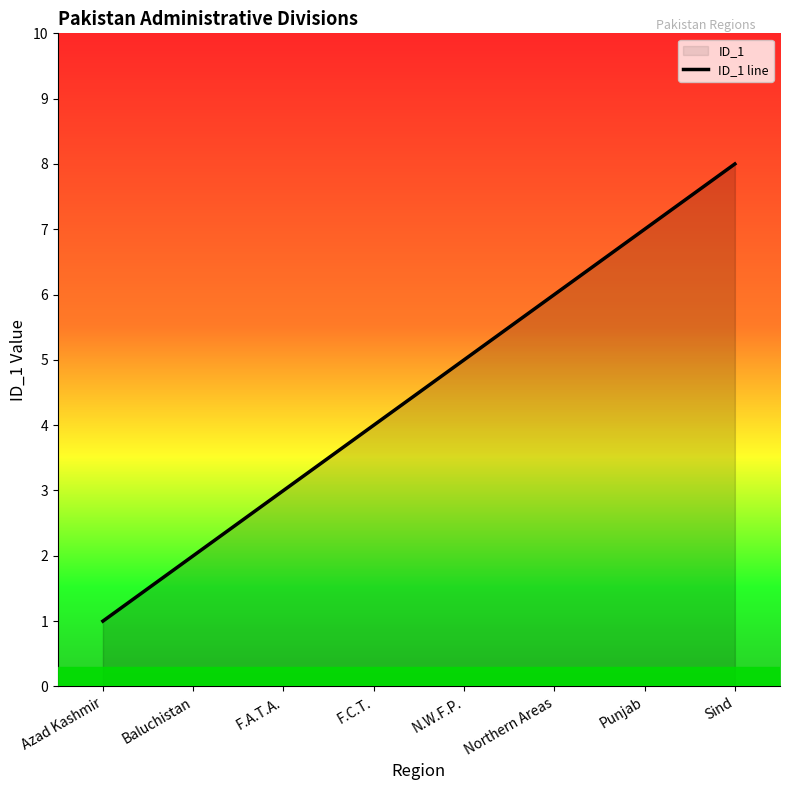

What position from the right is Sind?

1